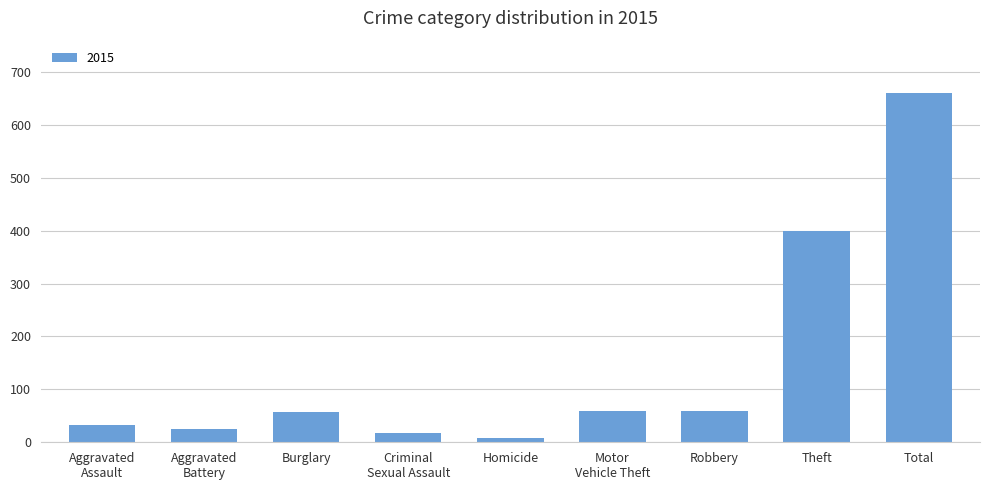

Are the bars horizontal?

No